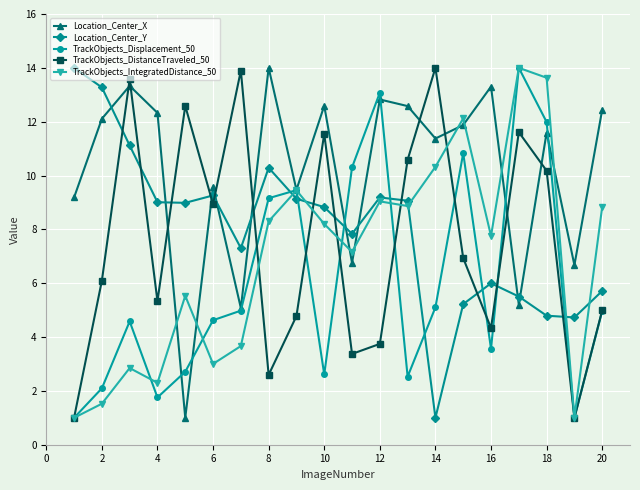

What is the value of the TrackObjects_Displacement_50 point at the 20th from the left?

5.0